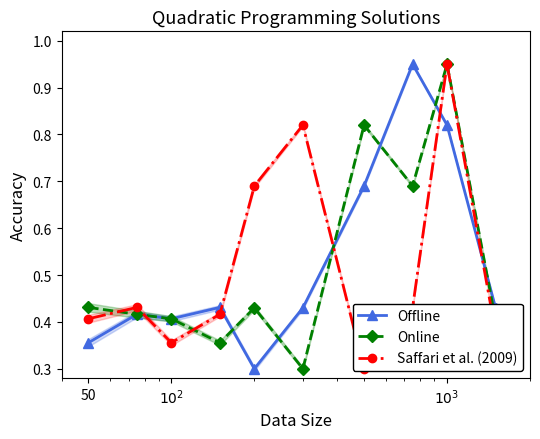

What is the difference between the maximum and minimum values in the Saffari et al. (2009) series?

0.6